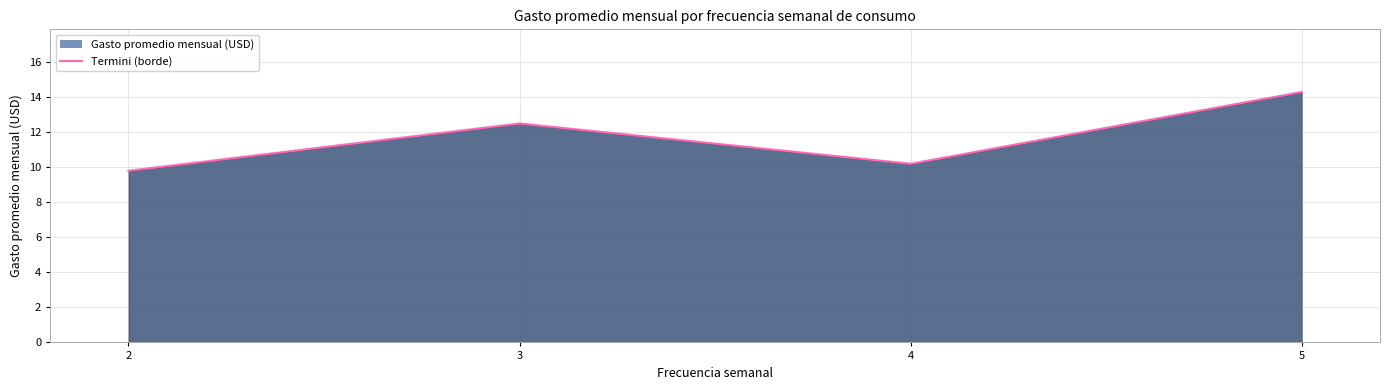

What is the change in value from 4 to 5?

+4.1